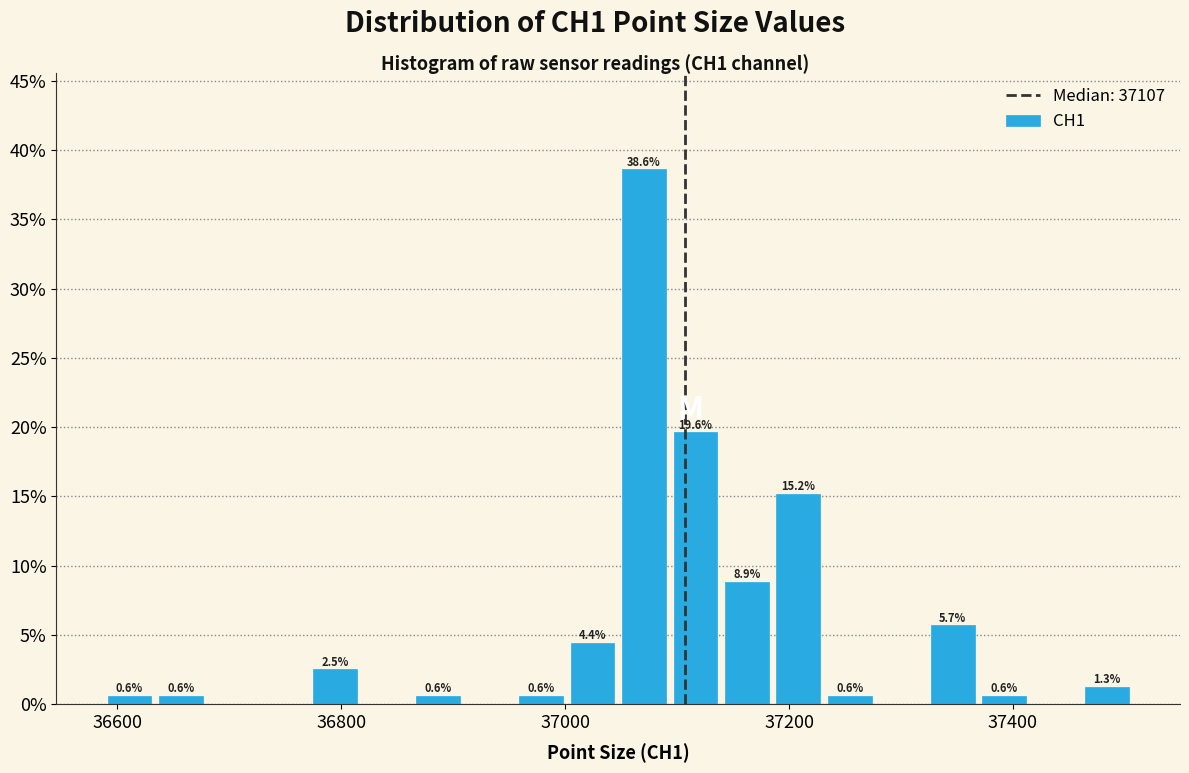

Read against the x-axis, roughly where is the centre of the tallest bar?

37080